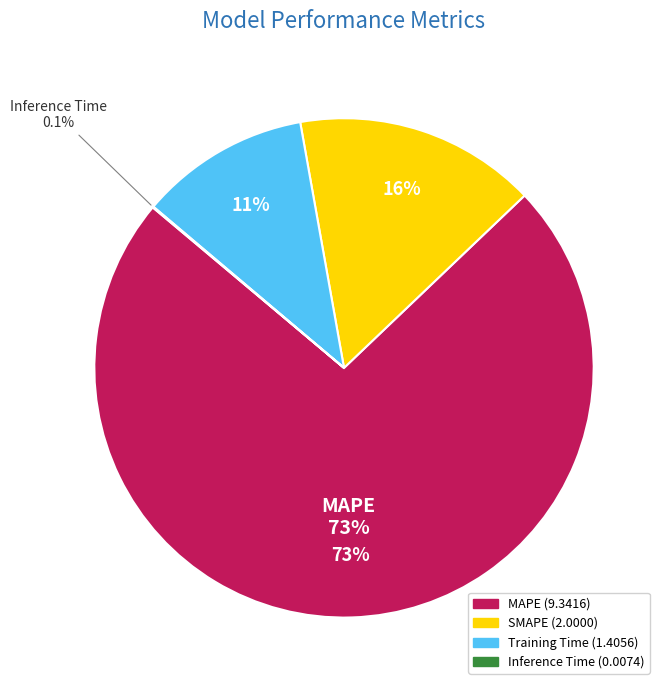

What is the majority slice?

MAPE